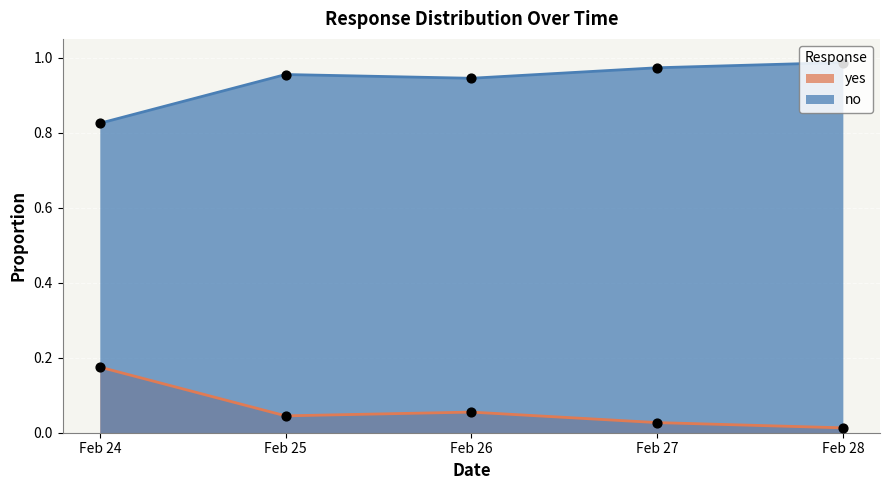

Is the value of no at Feb 27 greater than the value of yes at Feb 27?

Yes